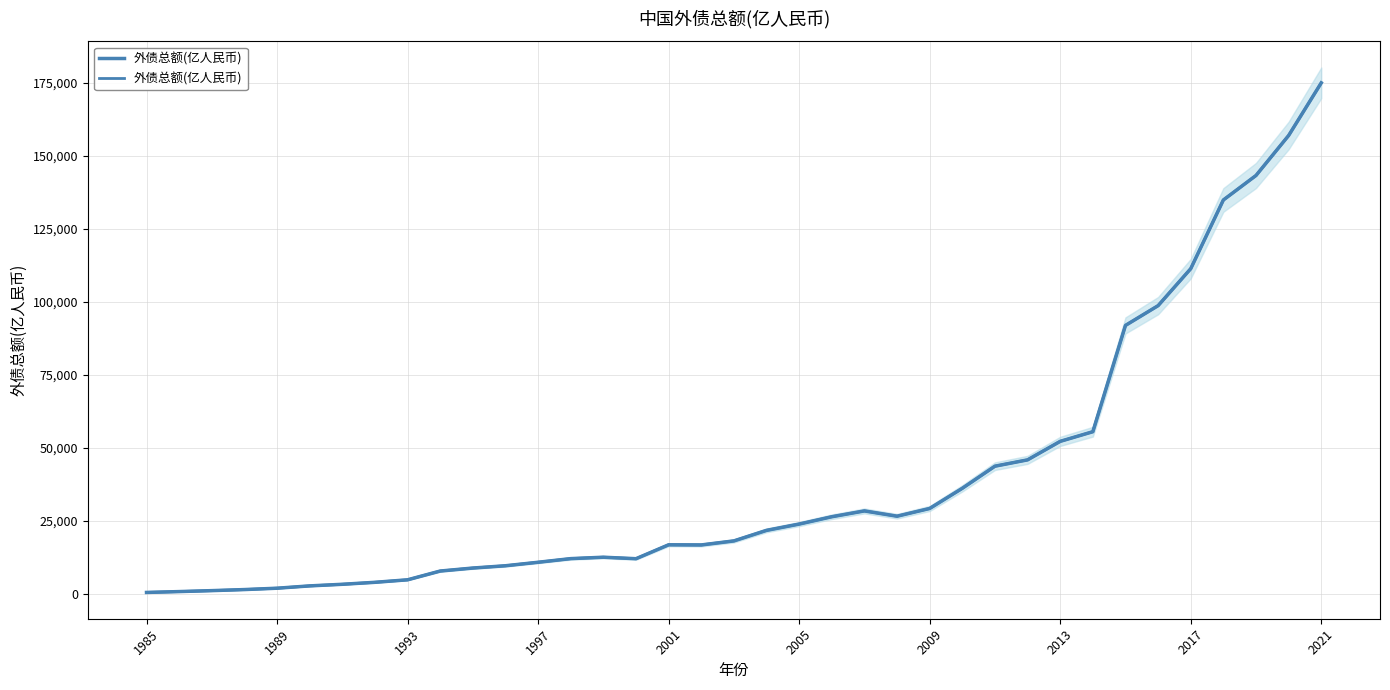

How many points are lower than both their immediate neighbors (excluding endpoints)?

3